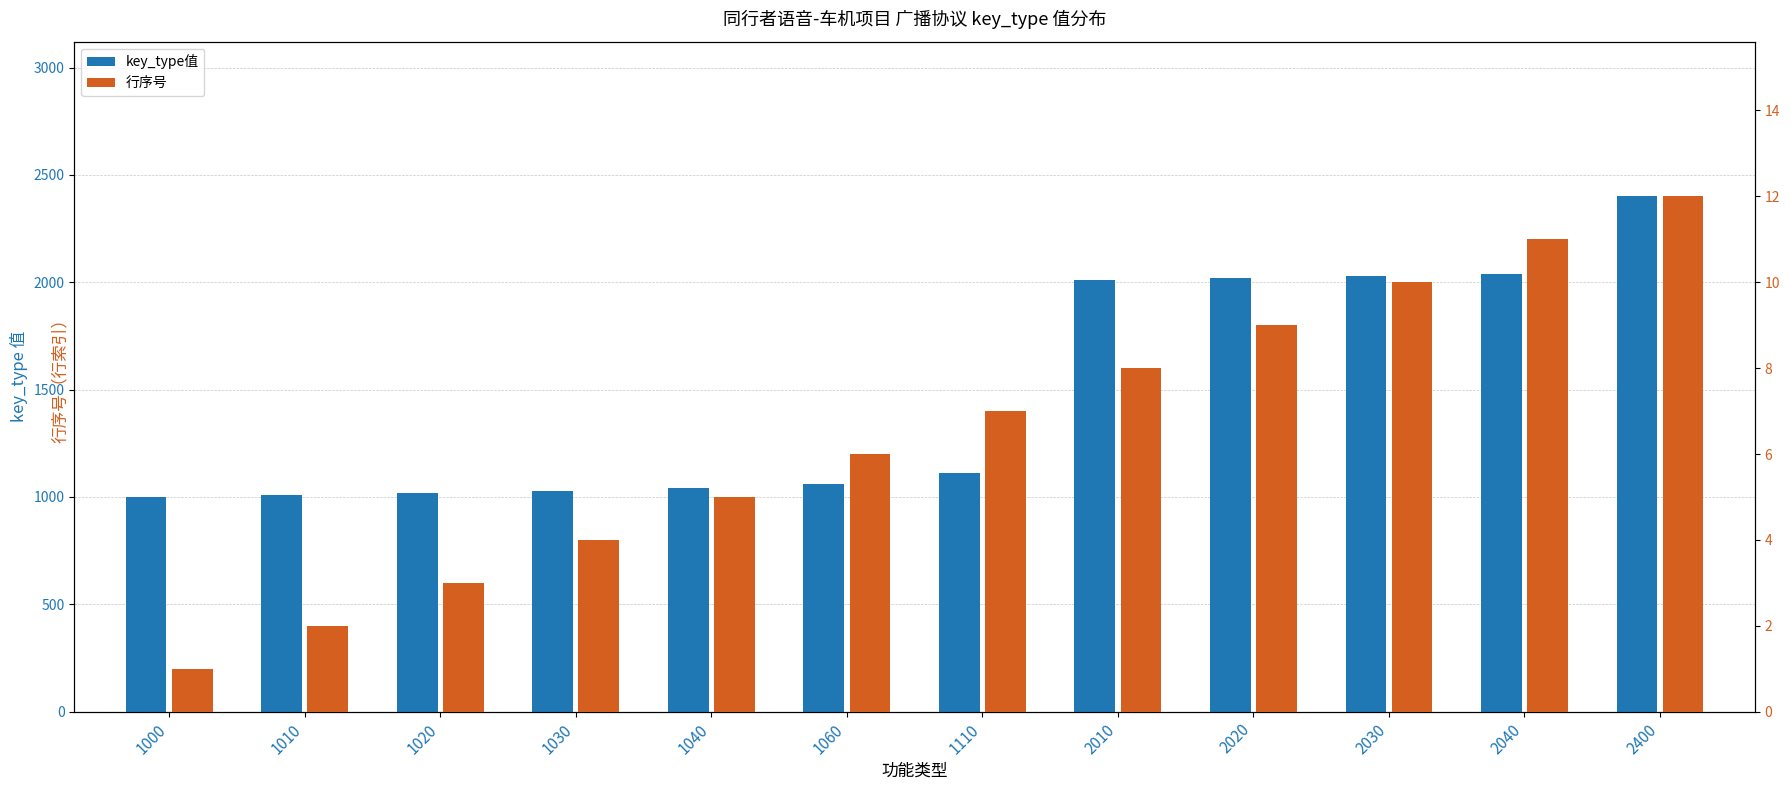

Which series has the widest spread of values?

key_type值